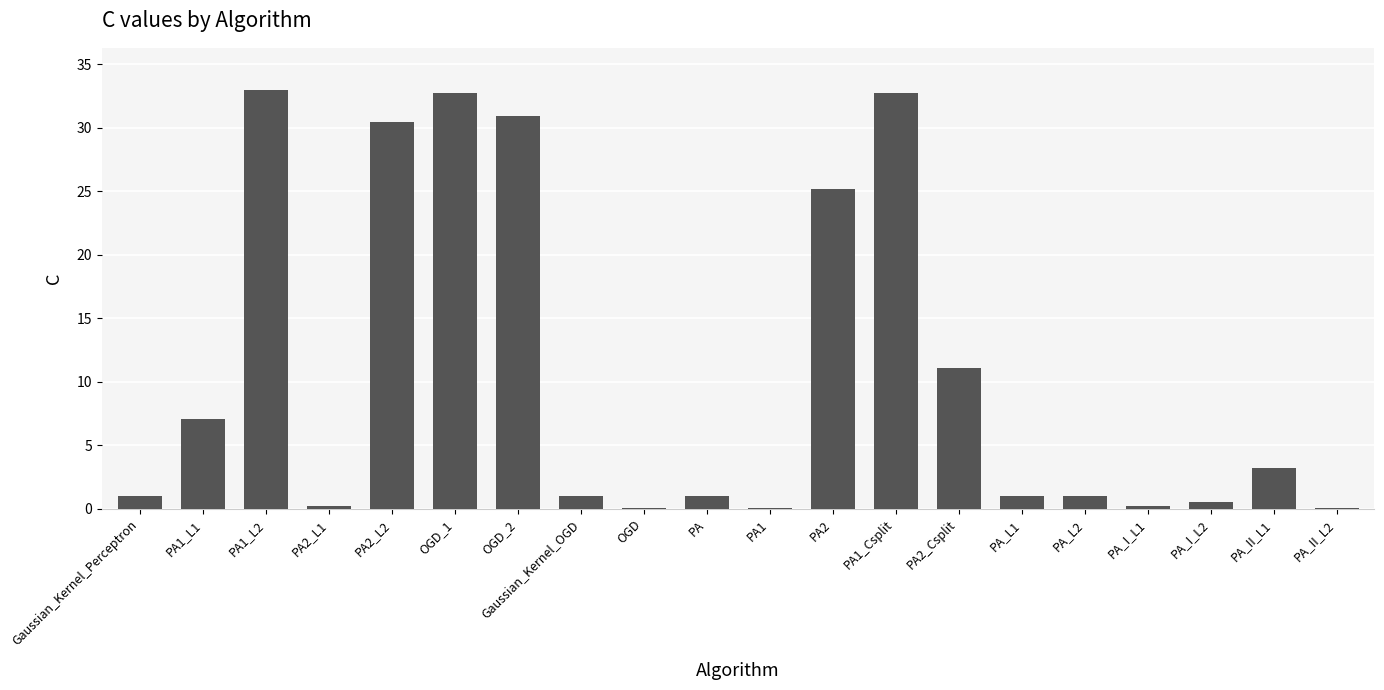

Which has a higher value, OGD or PA2_L2?

PA2_L2